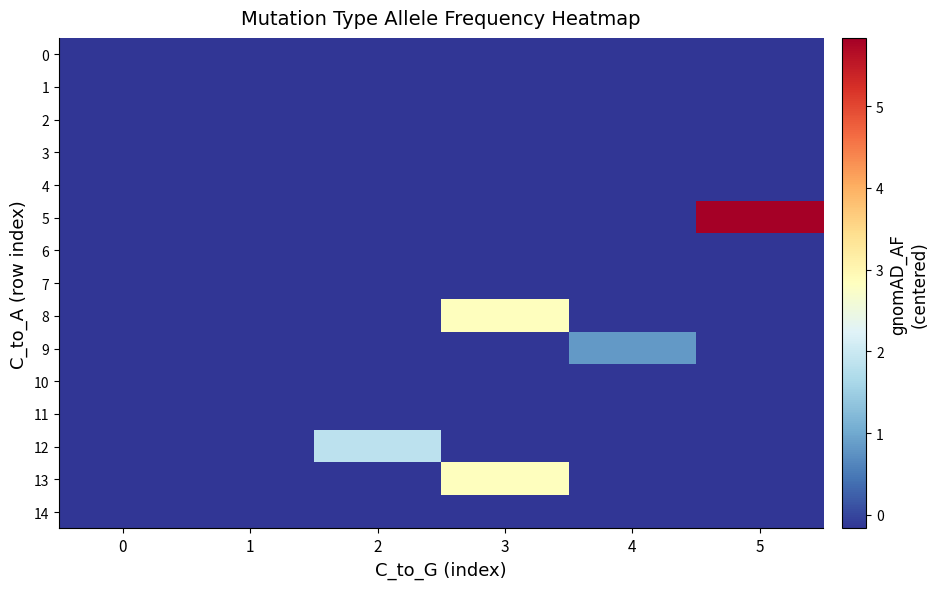

Rank the series by their maximum value, from highest to lowest.

5, 8, 13, 12, 9, 1, 2, 3, 7, 14, 10, 0, 4, 6, 11